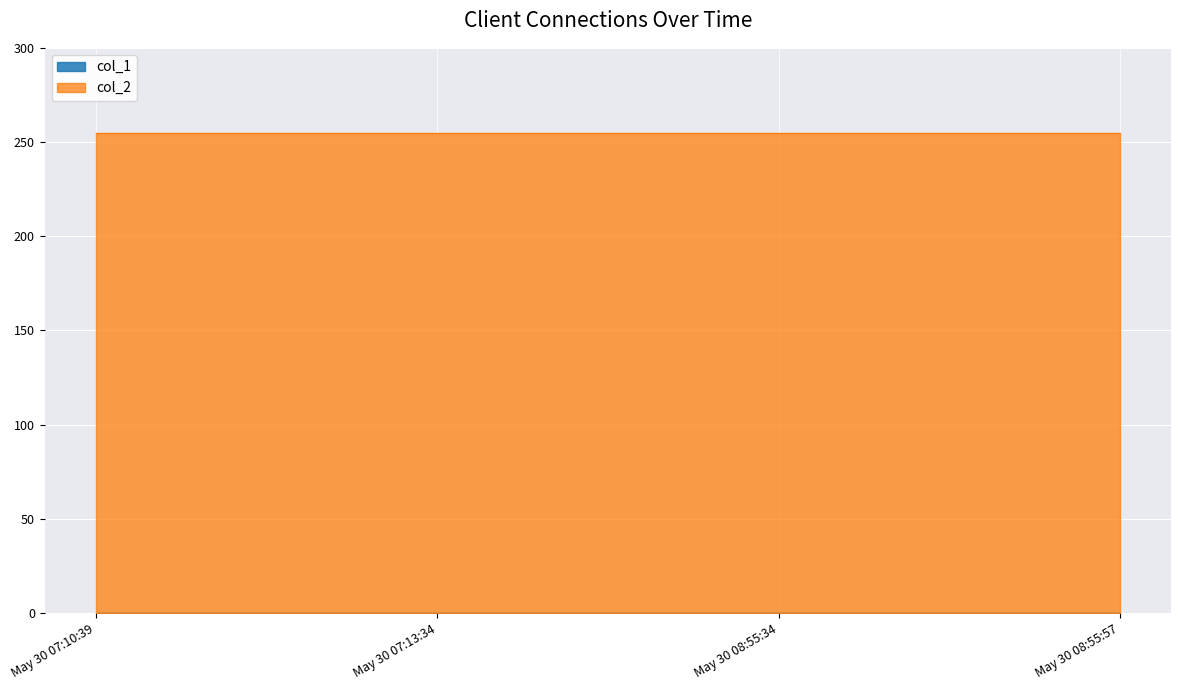

Is it true that col_2 equals 255 at May 30 08:55:34?

True